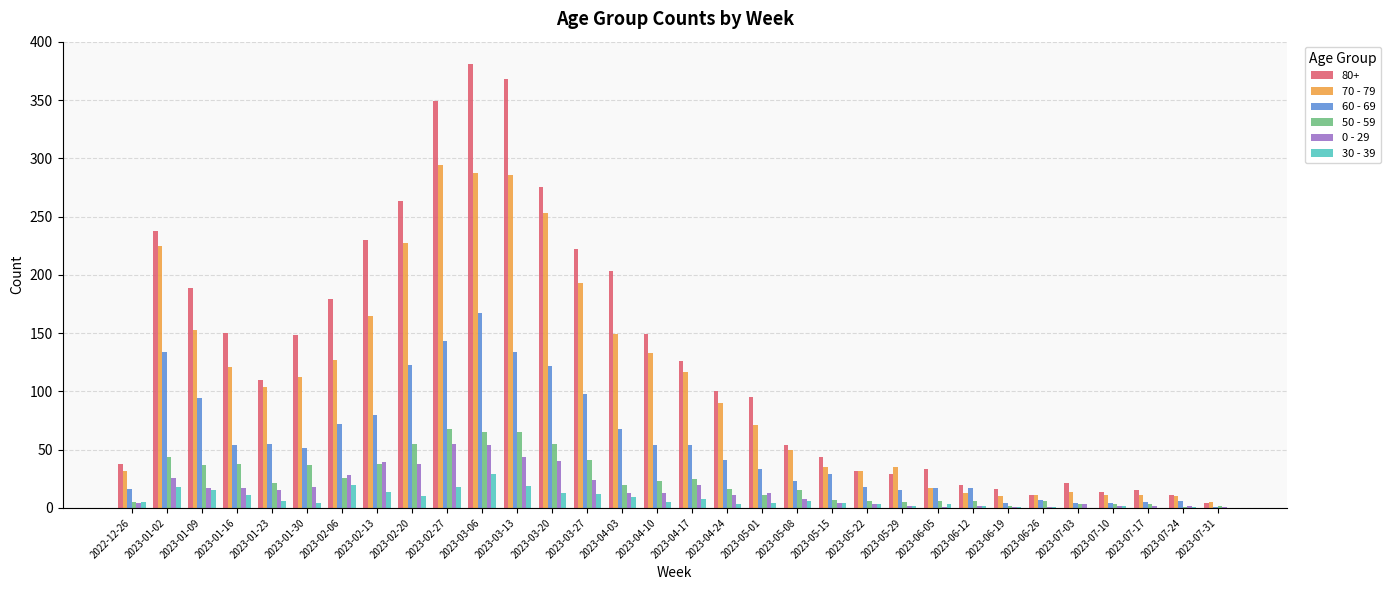

What is the sum of all 50 - 59 values?

755